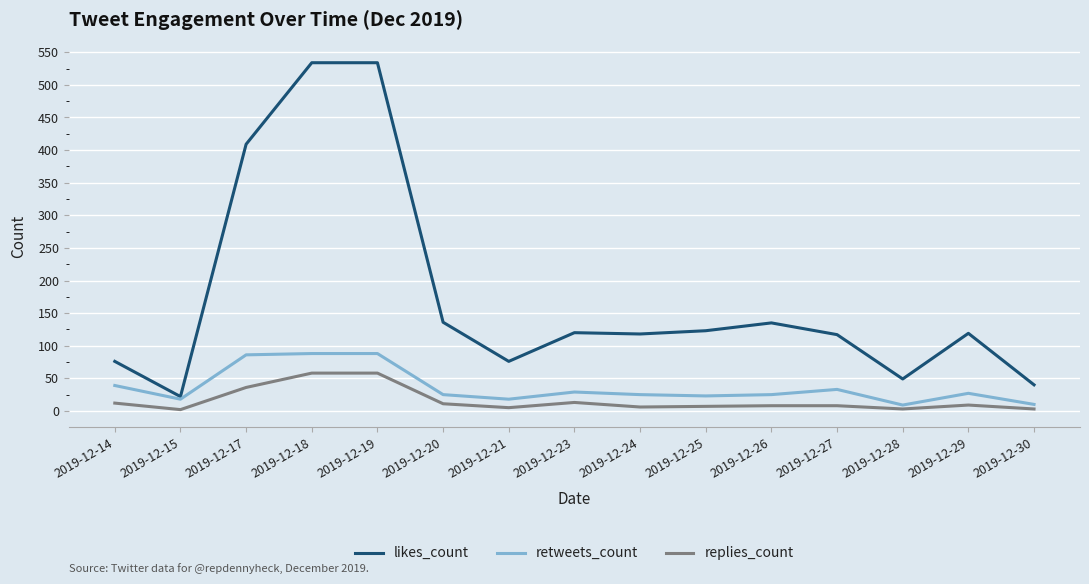

What is the sum of the replies_count values at 2019-12-25 and 2019-12-26?

15